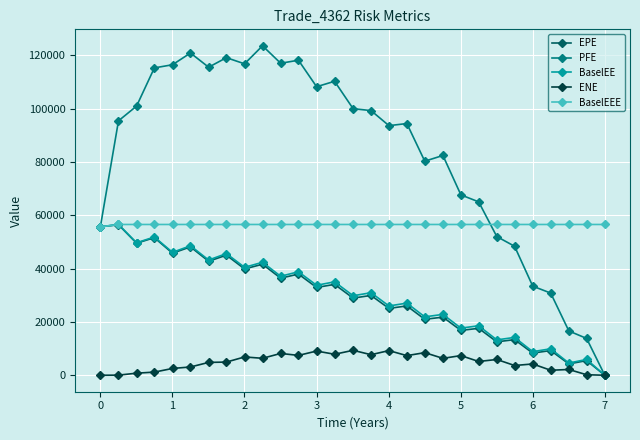

What is the maximum value shown in the chart?

123618.0